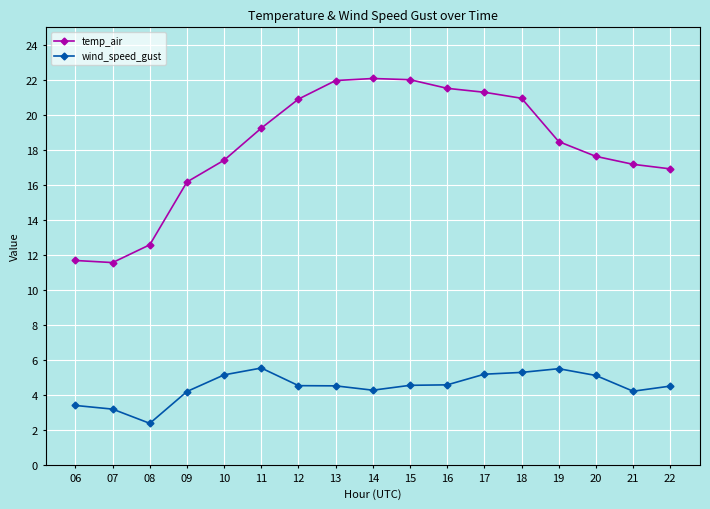

What is the difference between the maximum and minimum values in the wind_speed_gust series?

3.2